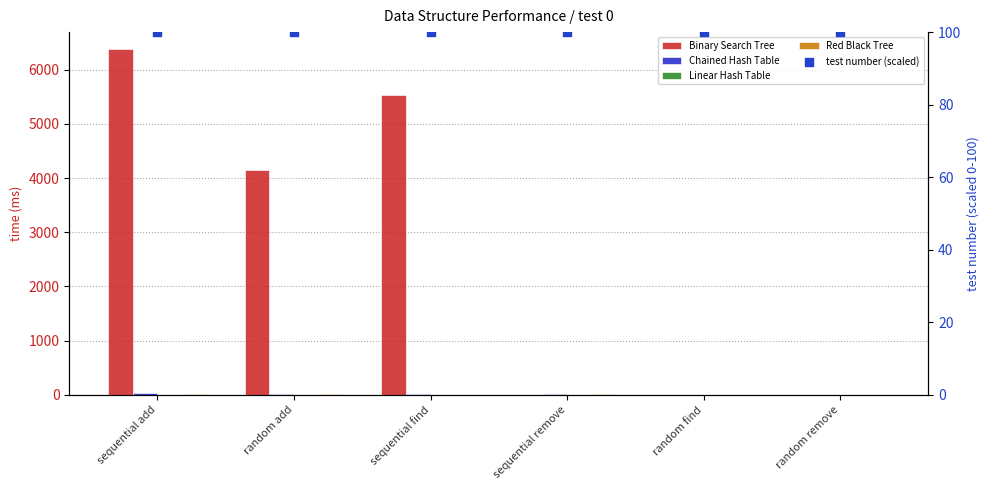

At which category is the sum across all series the highest?

sequential add